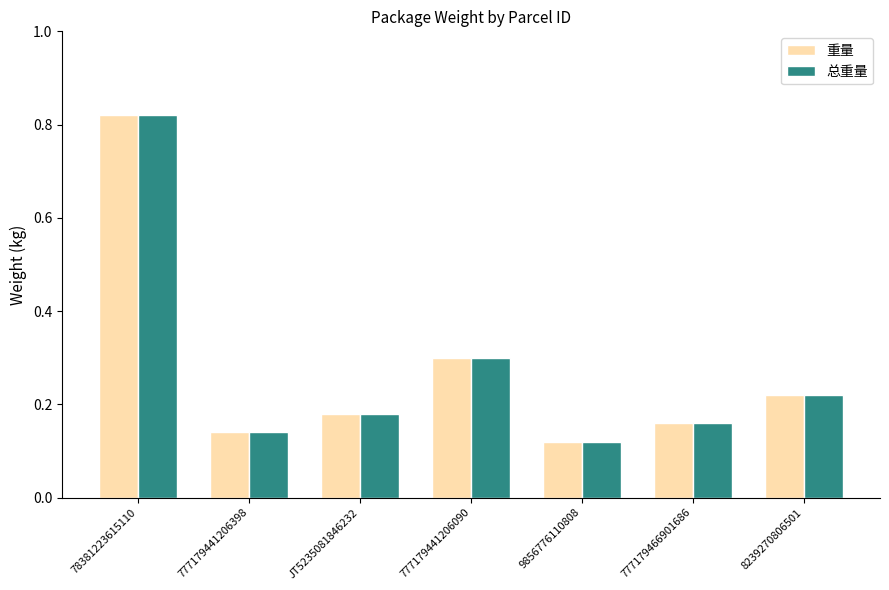

At which category does the chart reach its peak across all series?

78381223615110